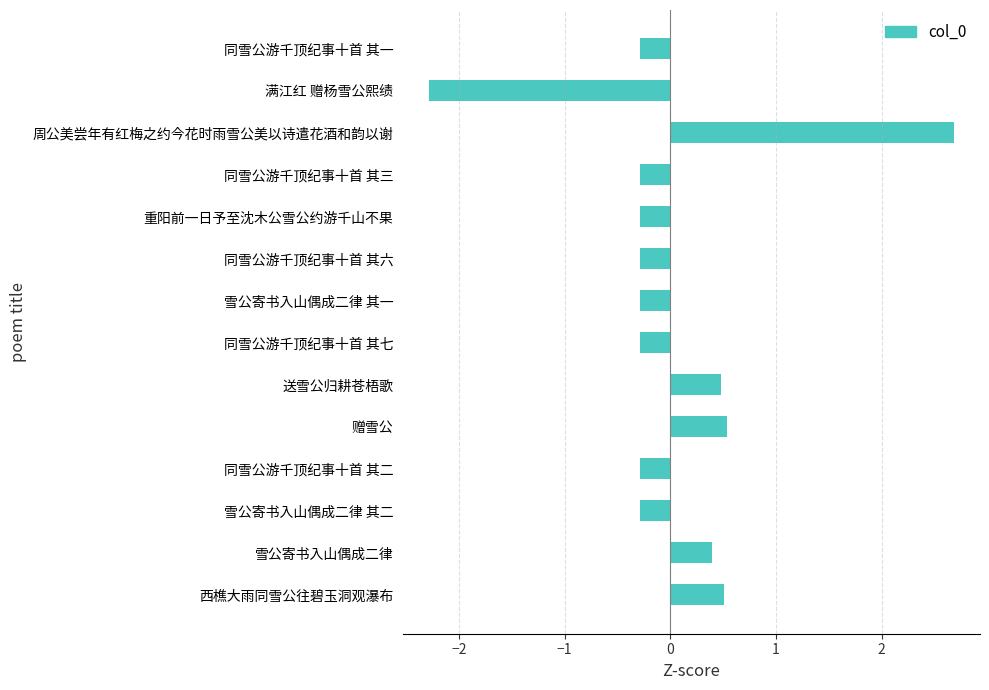

What is the difference between the second highest and second lowest values?

0.8